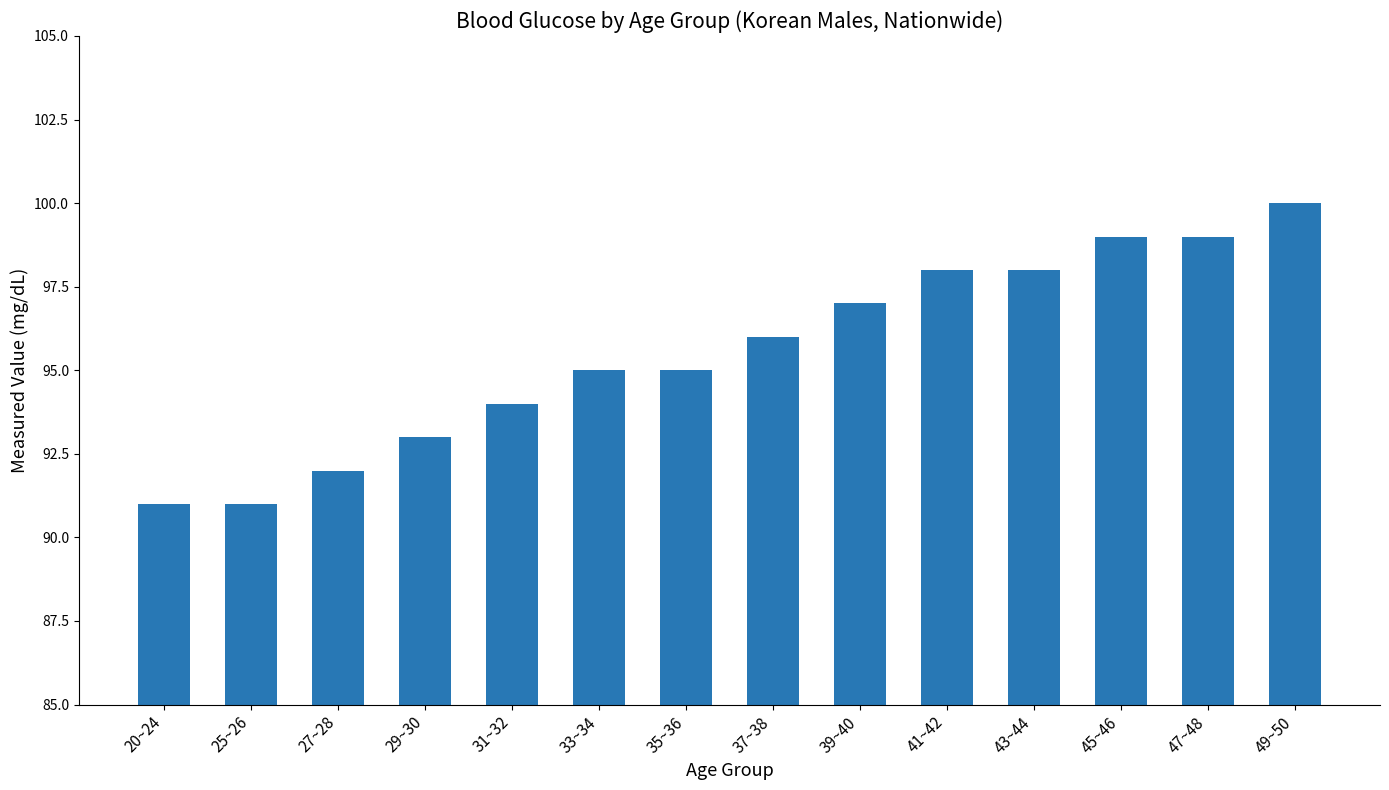

Reading right to left, what are all the values shown in this chart?

100	99	99	98	98	97	96	95	95	94	93	92	91	91